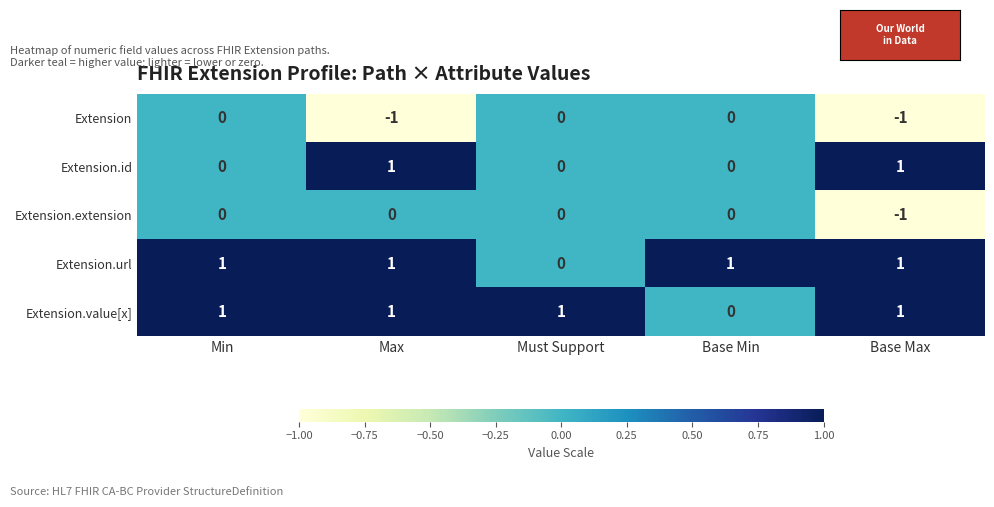

At how many categories does at least one series exceed 0?

5